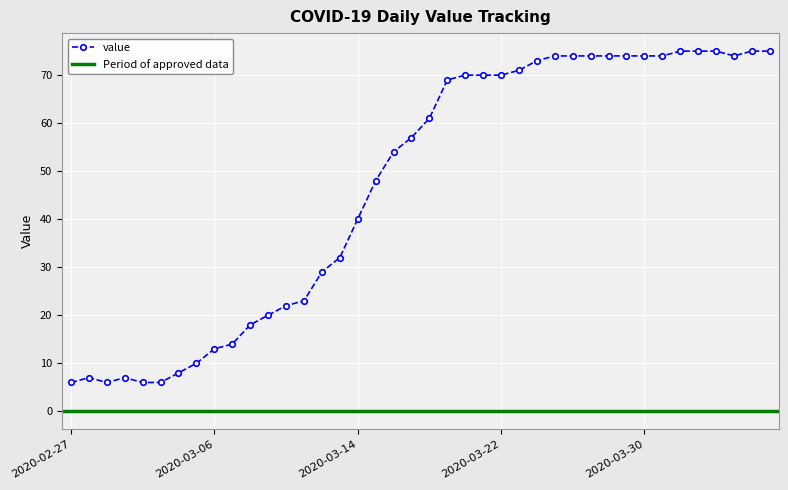

Reading right to left, list all the values displayed in this chart.

75	75	74	75	75	75	74	74	74	74	74	74	74	73	71	70	70	70	69	61	57	54	48	40	32	29	23	22	20	18	14	13	10	8	6	6	7	6	7	6